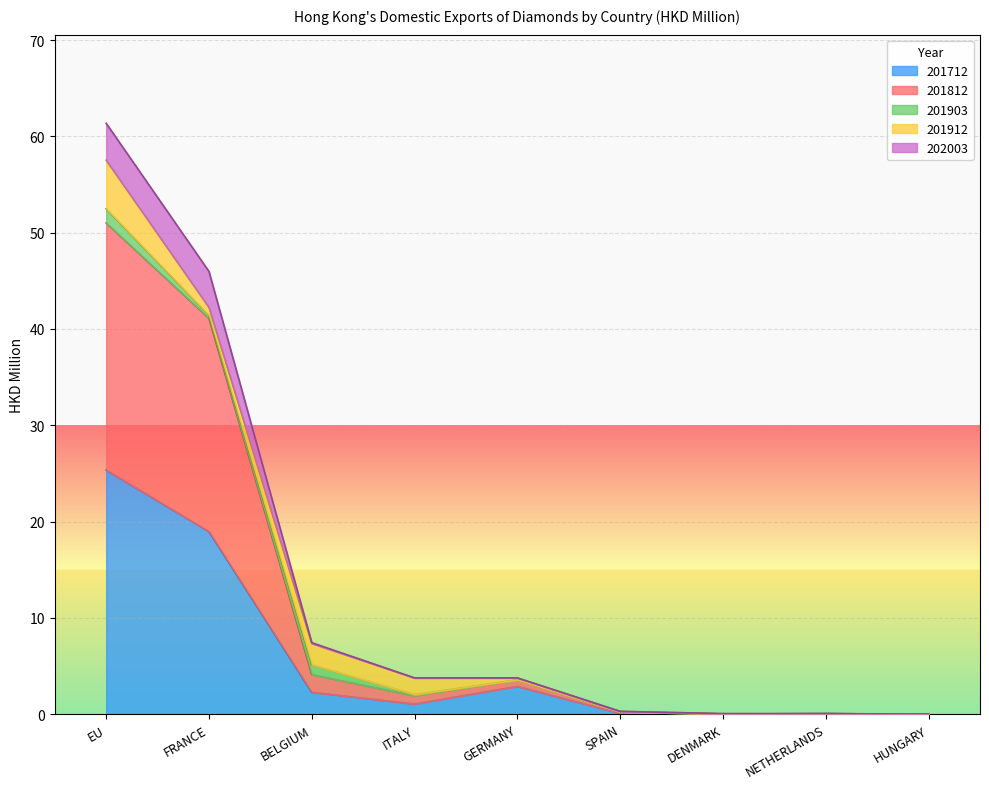

What is the label of the 6th point from the right?

ITALY